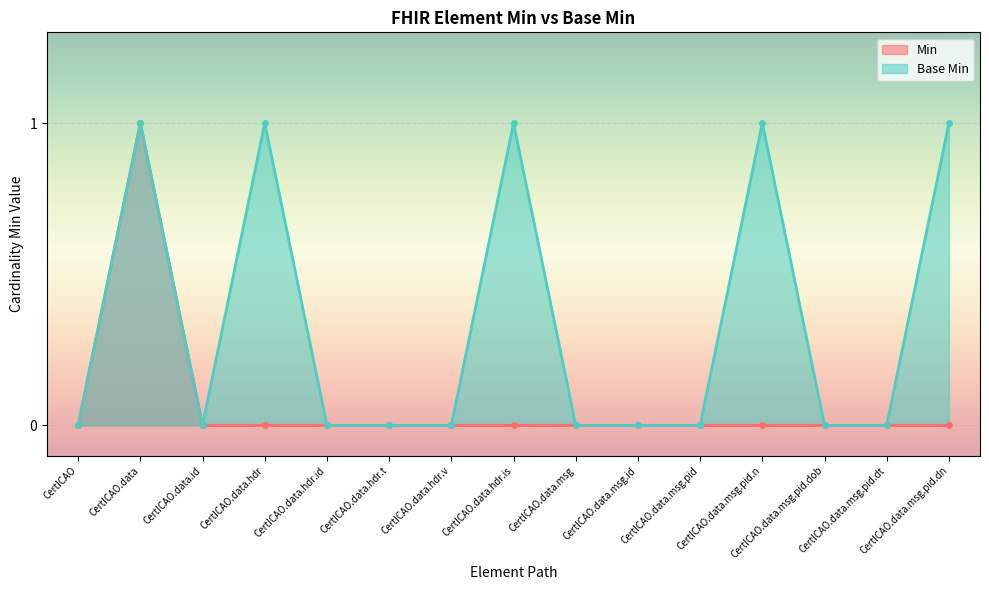

Reading right to left, extract all data points from this chart.

Min: 0	0	0	0	0	0	0	0	0	0	0	0	0	1	0
Base Min: 1	0	0	1	0	0	0	1	0	0	0	1	0	1	0